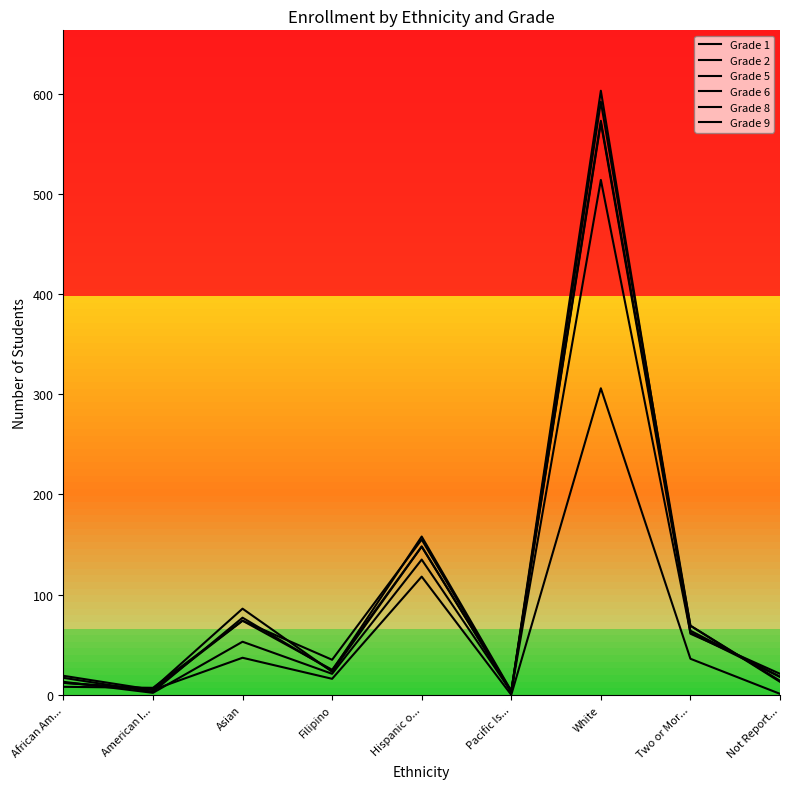

Which series has the largest range (max minus min)?

Grade 5